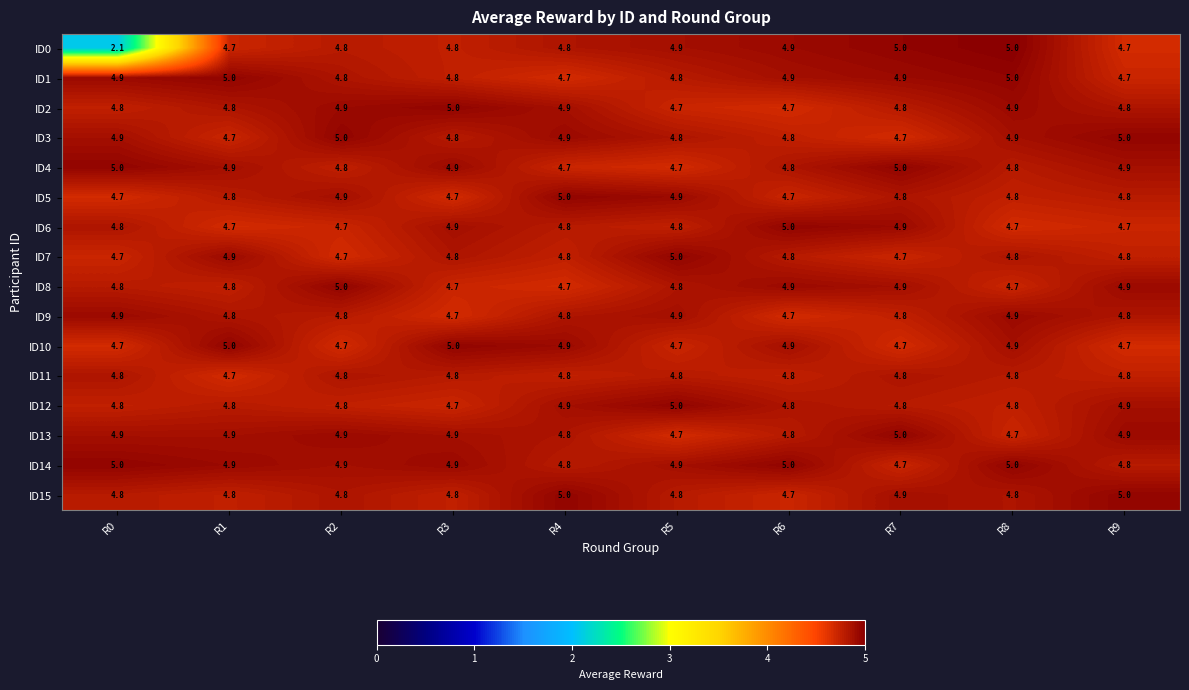

How many ID9 values are between 4 and 5?

10